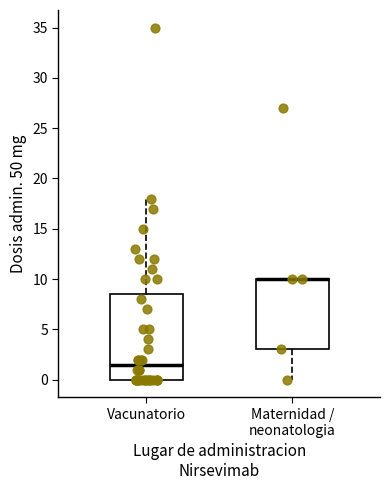

Reading left to right, read every box against the y-axis: the position of its median line, the range the box covers, and the ends of its whiskers. The values are not printed on the chart, so give them approximately, as read against the axis.

Vacunatorio: median 1.5, box 0.0 to 8.5, whiskers 0.0 to 18.0
Maternidad / neonatologia: median 10.0 (drawn on the box's upper edge), box 3.0 to 10.0, whiskers 0.0 to 10.0